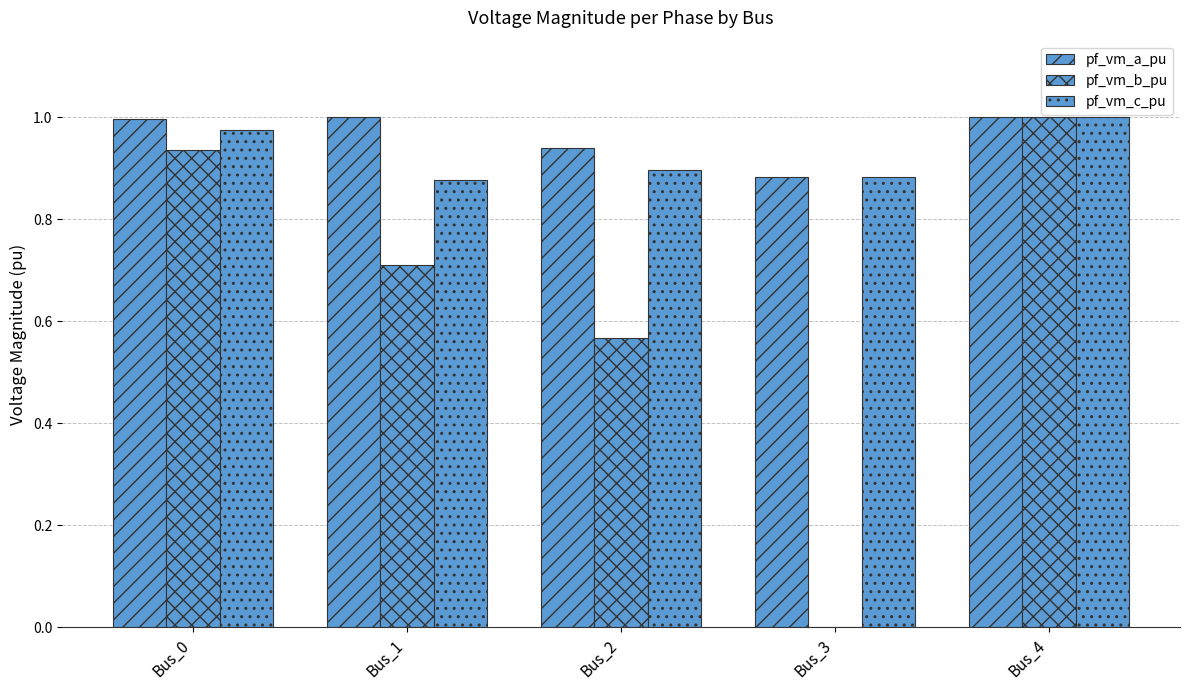

Read the pf_vm_b_pu value at Bus_1.

0.7